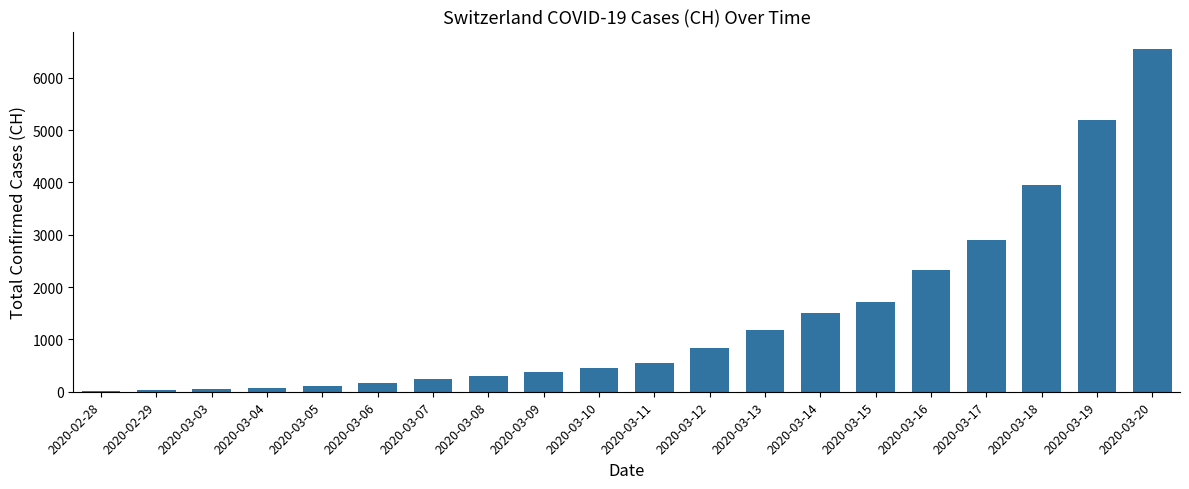

Between 2020-03-12 and 2020-03-18, which is larger?

2020-03-18